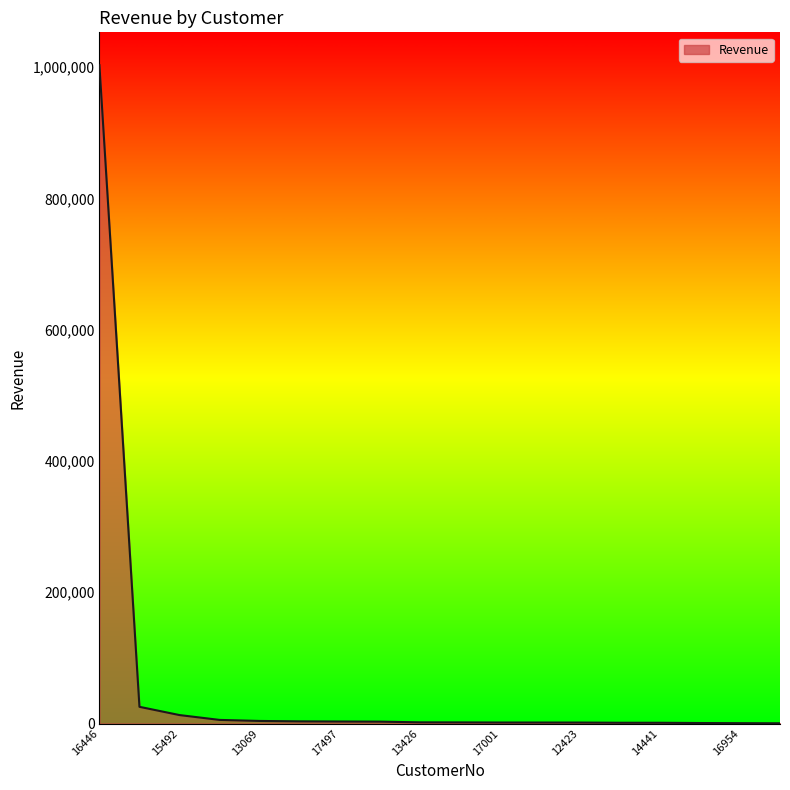

What is the difference between the maximum and minimum values?

1002379.9